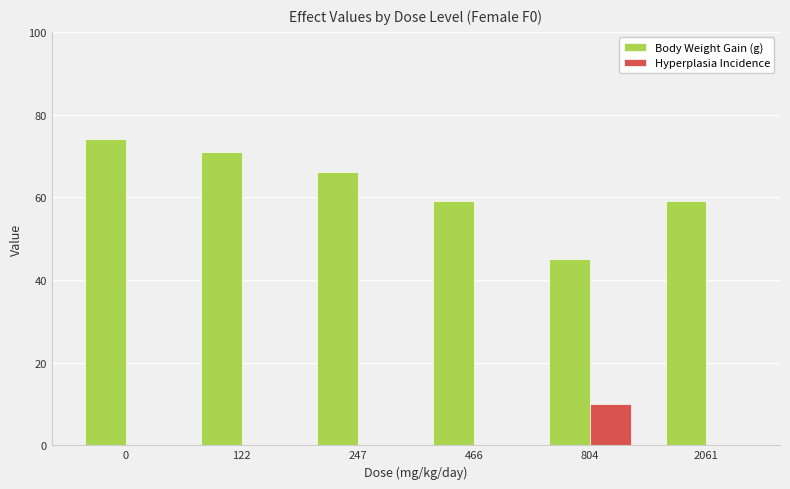

What is the average value of the Hyperplasia Incidence series?

2